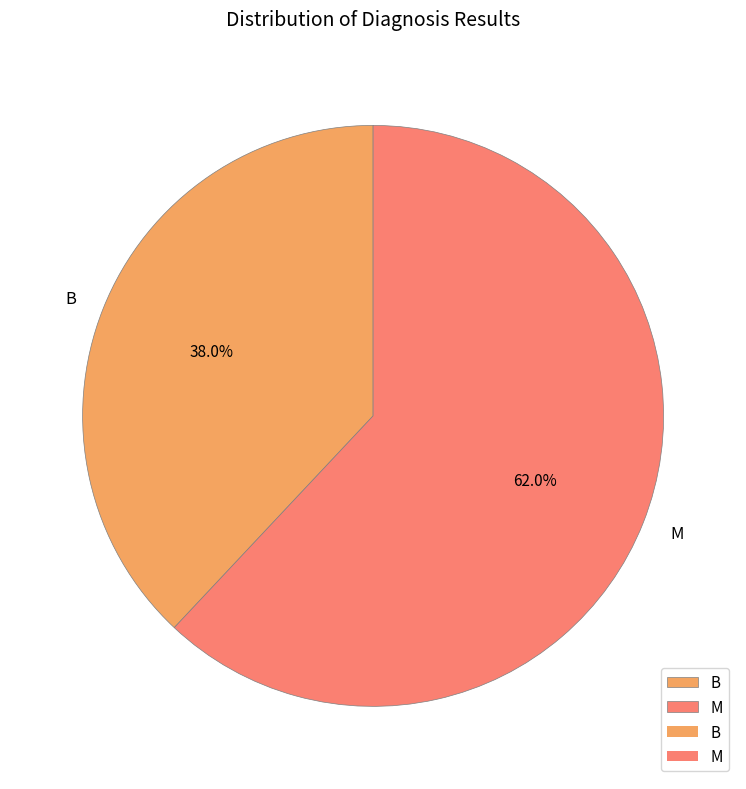

How many segments does this pie chart have?

2